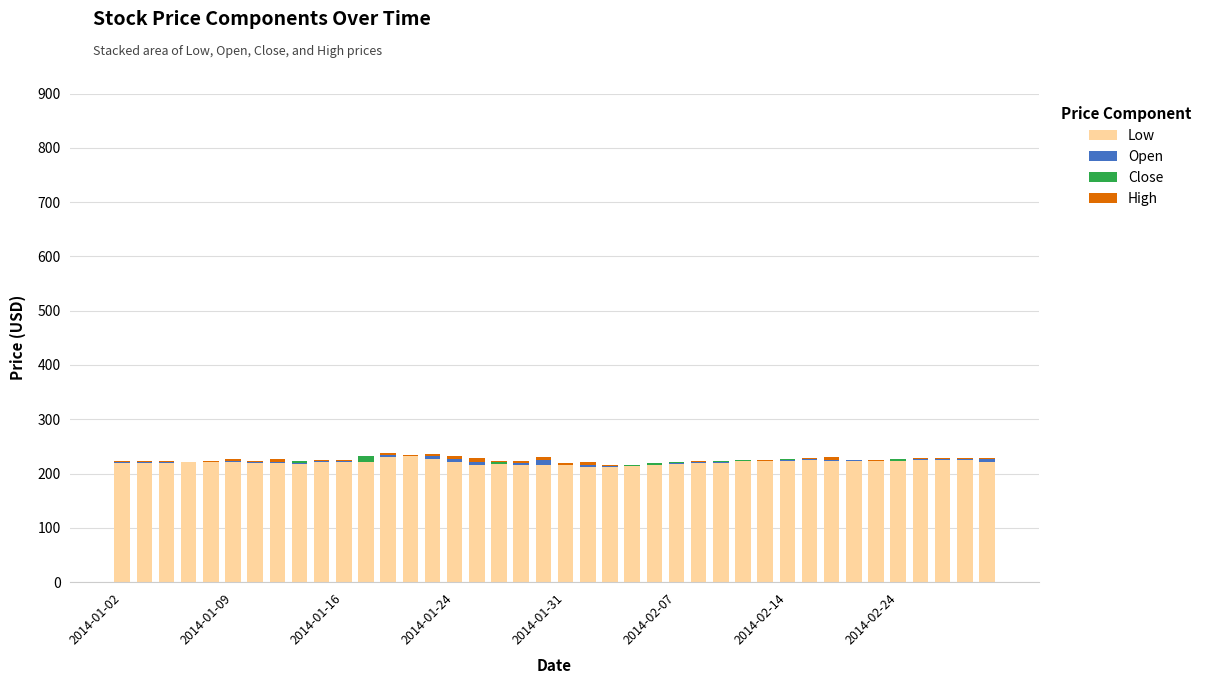

What is the highest value of the Low series?

231.7